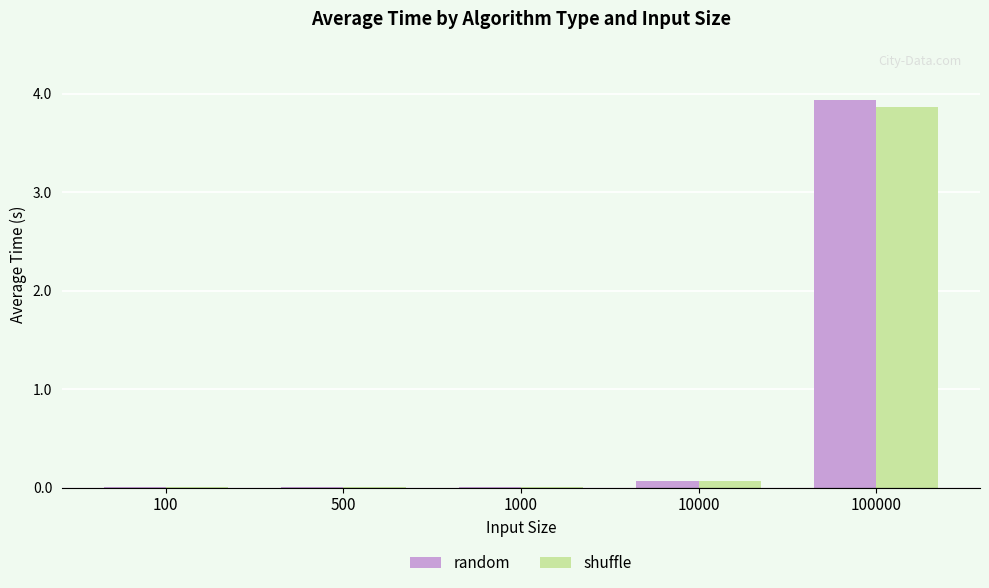

The value of random at 100000 is 6.4. True or false?

False